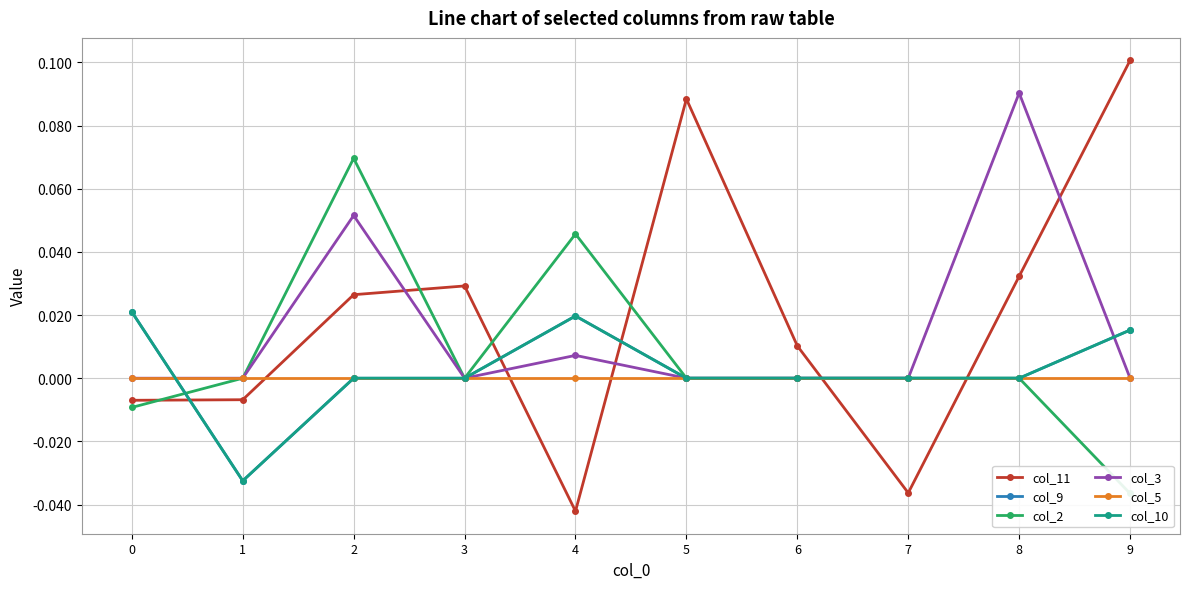

How many times do col_3 and col_10 cross each other?

2